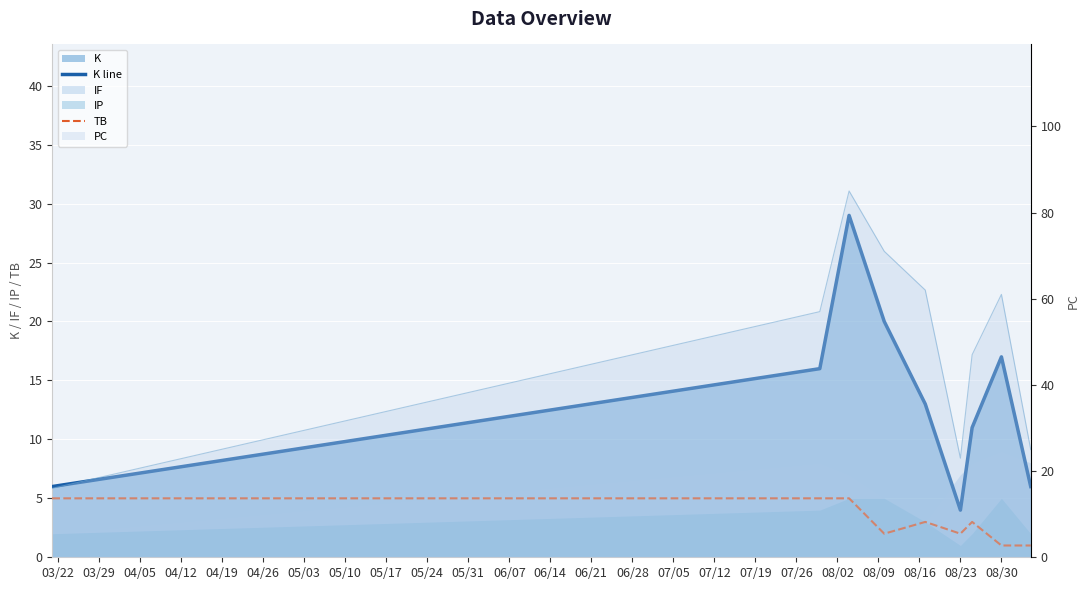

What is the difference between the second highest and minimum values in the K line series?

16